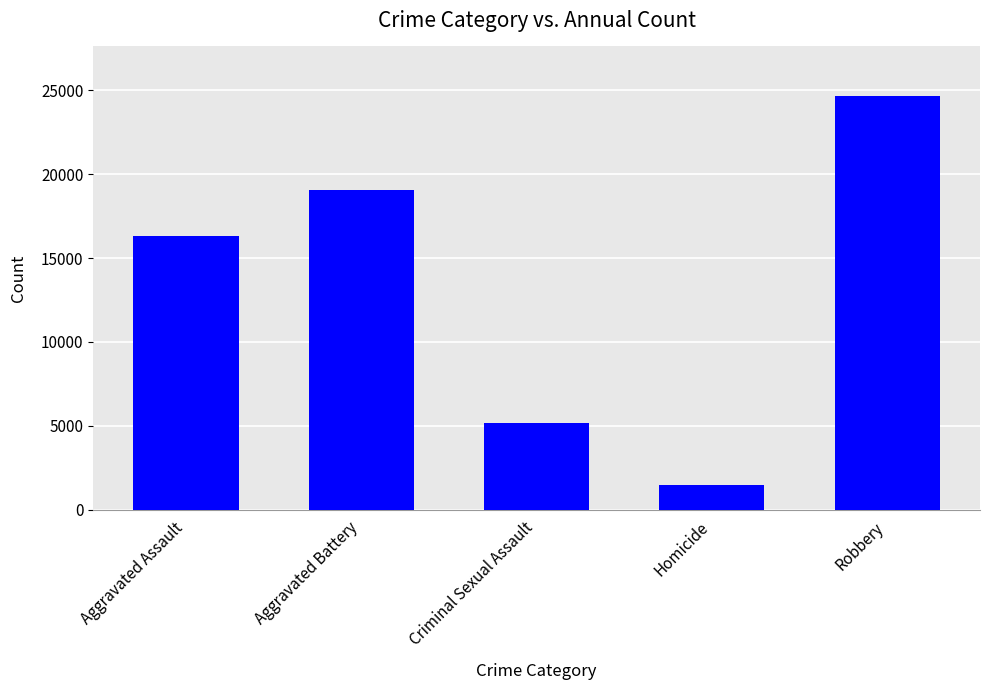

Approximately how many times larger is the value at Homicide compared to Aggravated Battery?

0.1